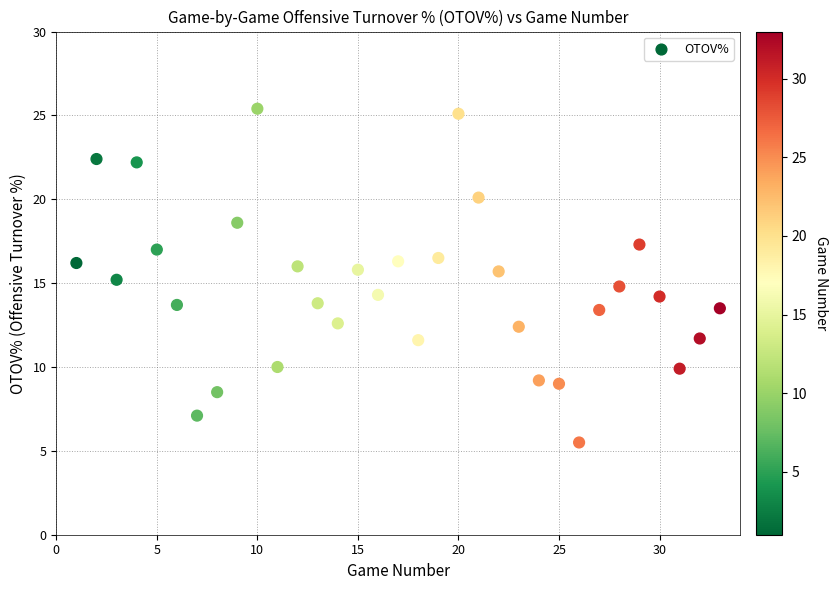

What is the range of X values (max minus min)?

32.0